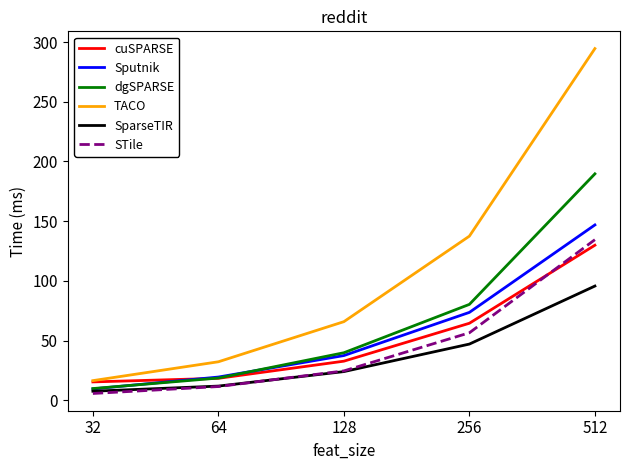

How many intersections are there between dgSPARSE and cuSPARSE?

1